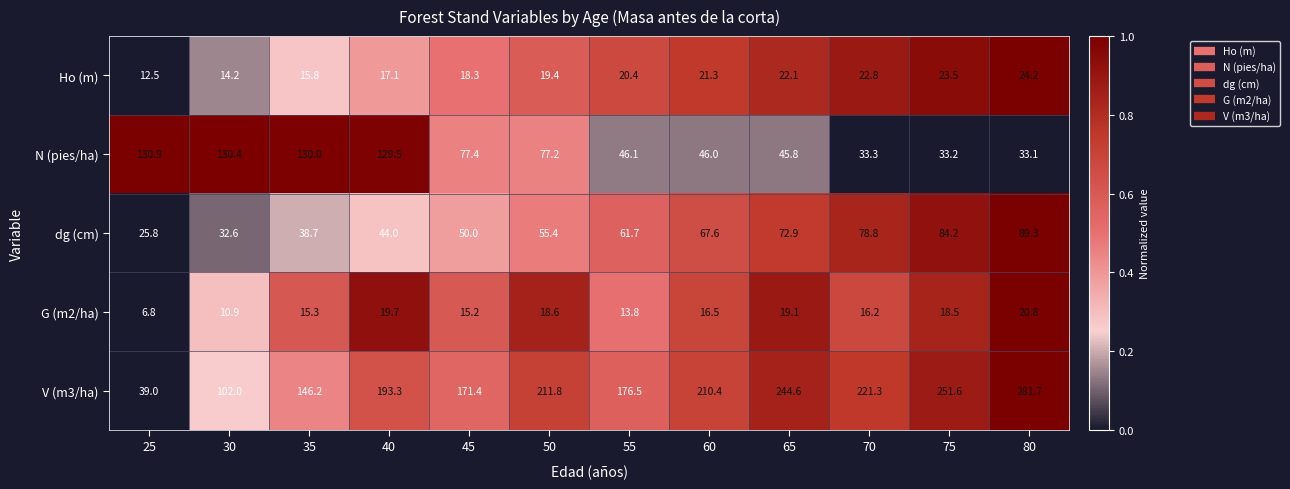

What is the greatest value displayed?

281.7